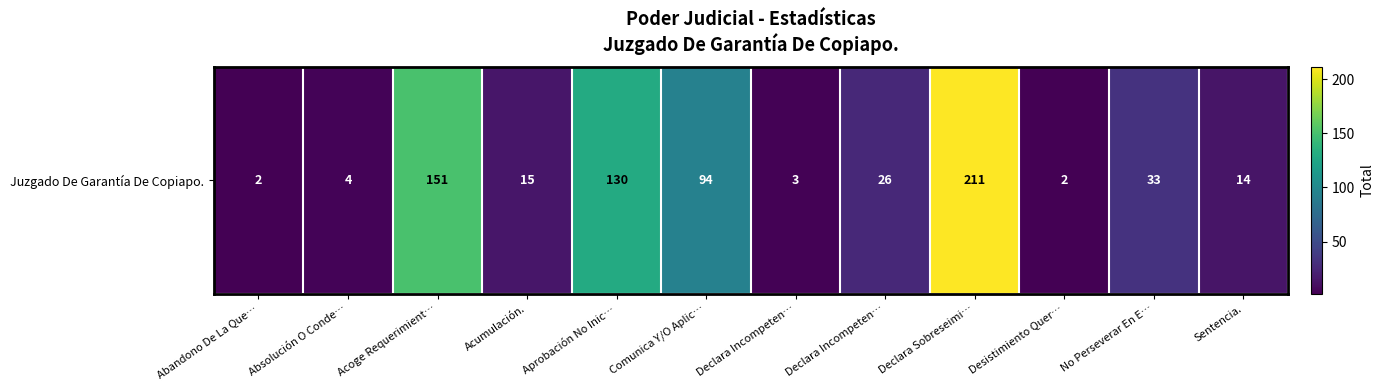

List the labels in order of value, smallest first.

Abandono De La Que…, Desistimiento Quer…, Declara Incompeten…, Absolución O Conde…, Sentencia., Acumulación., Declara Incompeten…, No Perseverar En E…, Comunica Y/O Aplic…, Aprobación No Inic…, Acoge Requerimient…, Declara Sobreseimi…